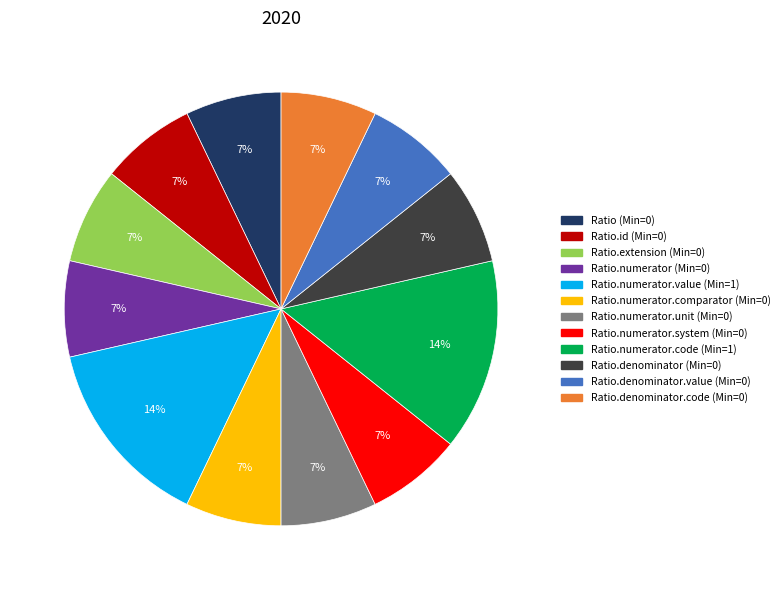

To the nearest percent, what is the difference between the largest and smallest slice percentages?

7%